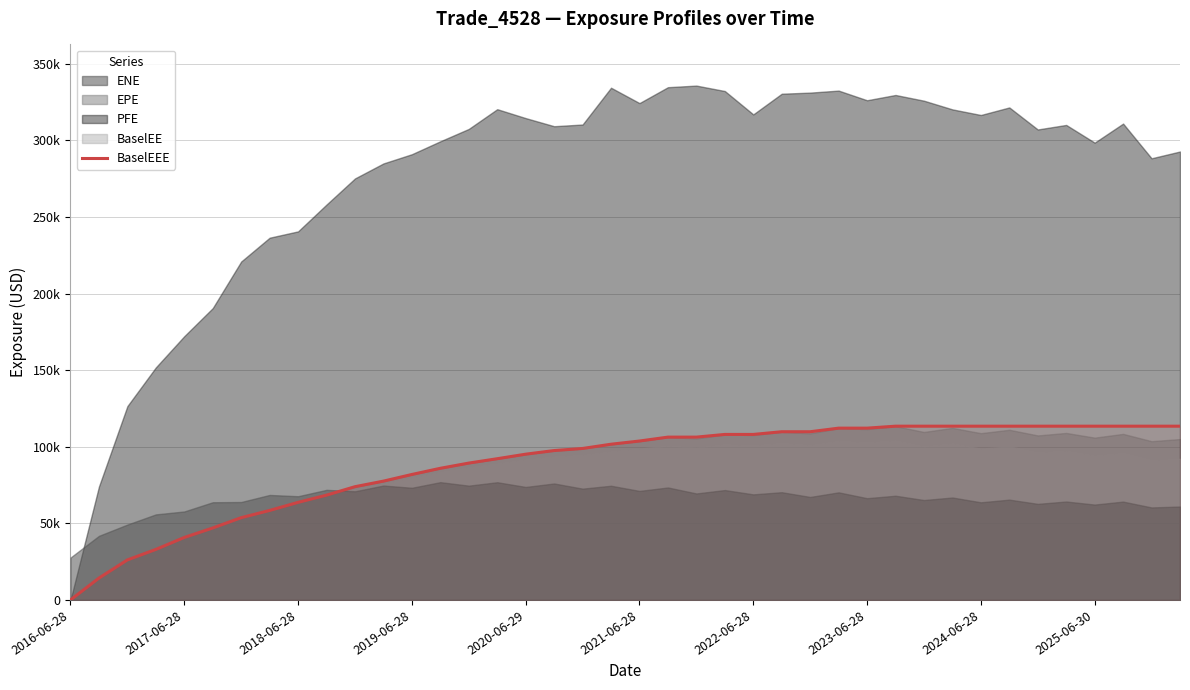

What is the change in value from 2020-06-29 to 26?

+69008.1